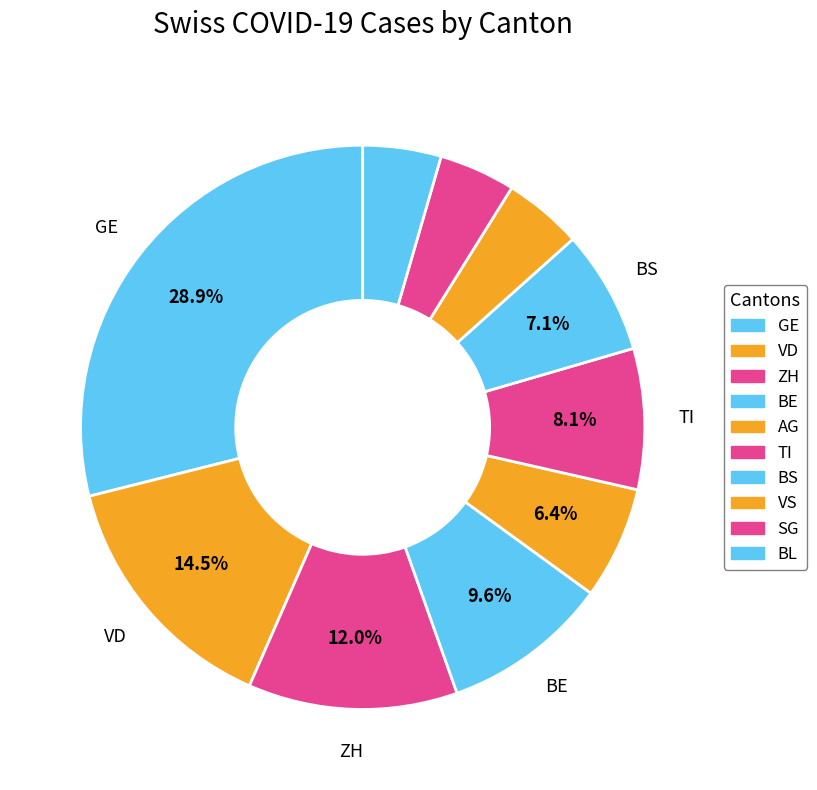

How many slices are in this pie chart?

10